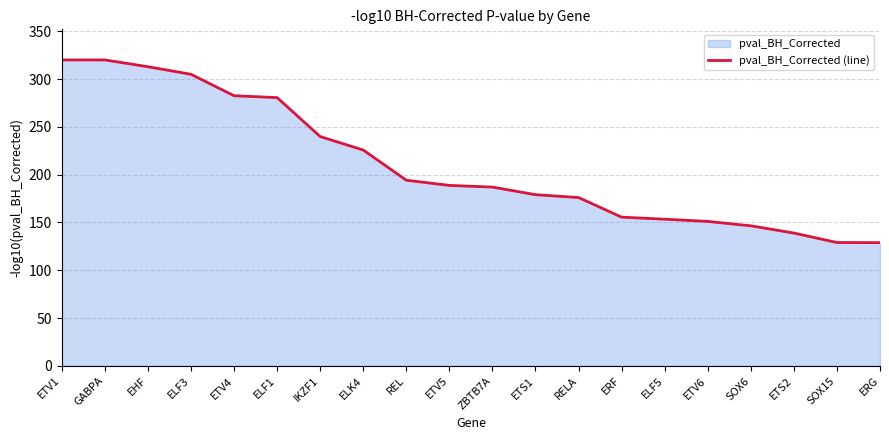

What is the value of the 12th point from the left?

179.1